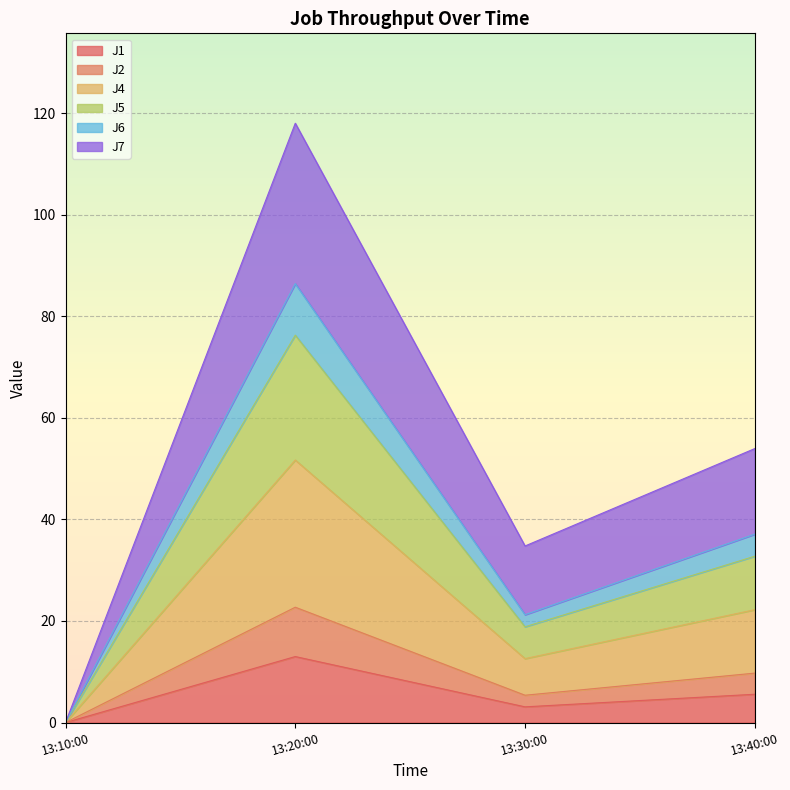

True or false: J2 and J4 cross at least once.

False